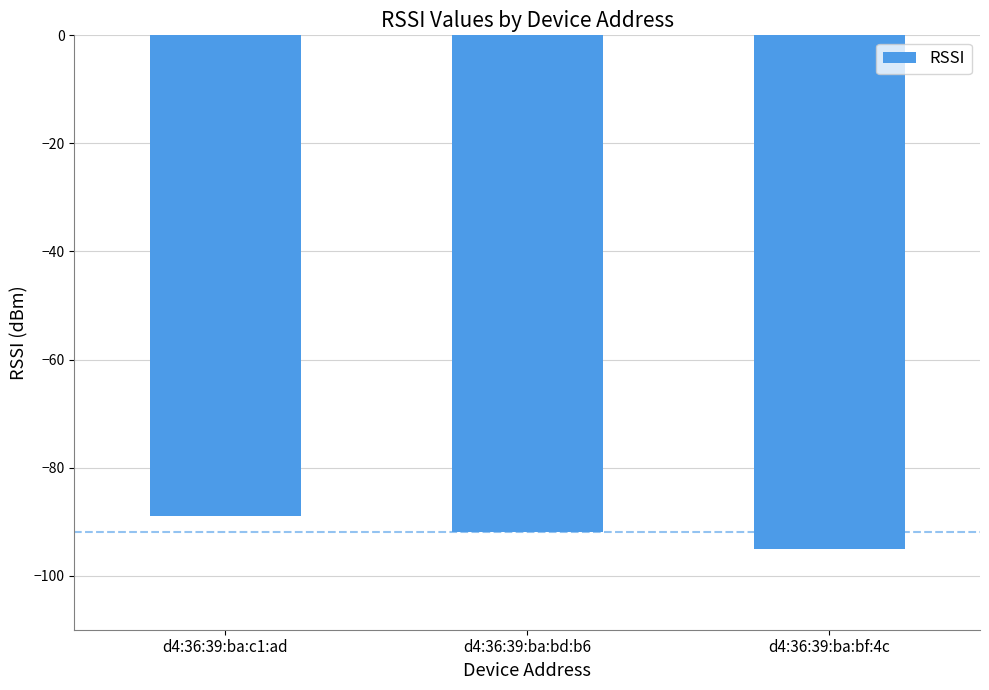

What is the sum of the values at d4:36:39:ba:bd:b6 and d4:36:39:ba:c1:ad?

-181